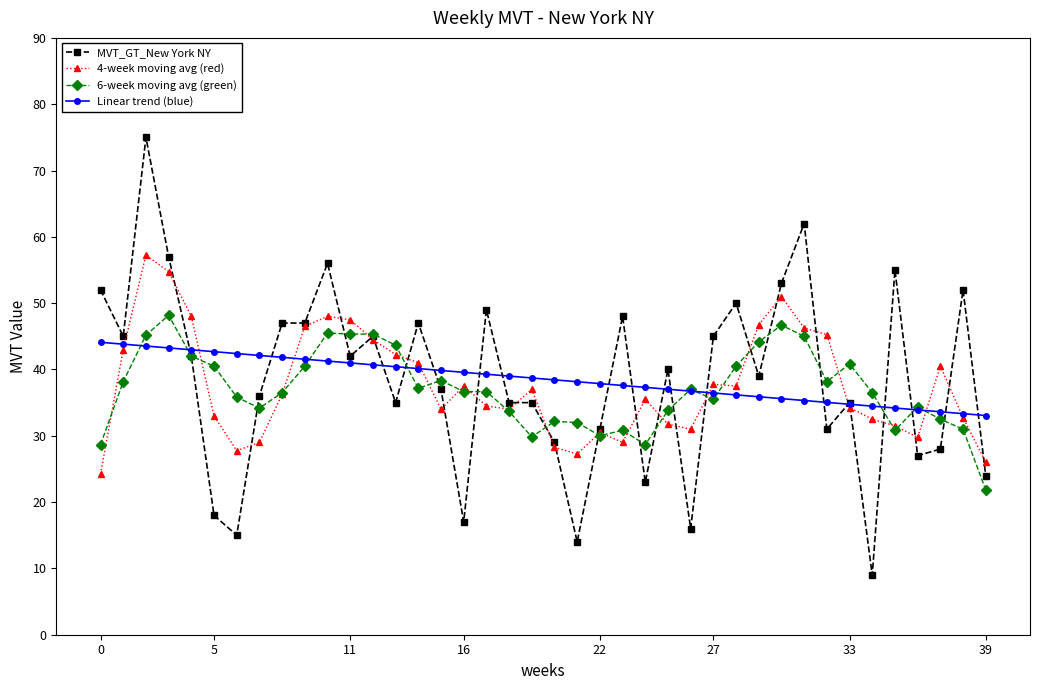

What is the maximum value shown in the chart?

75.0